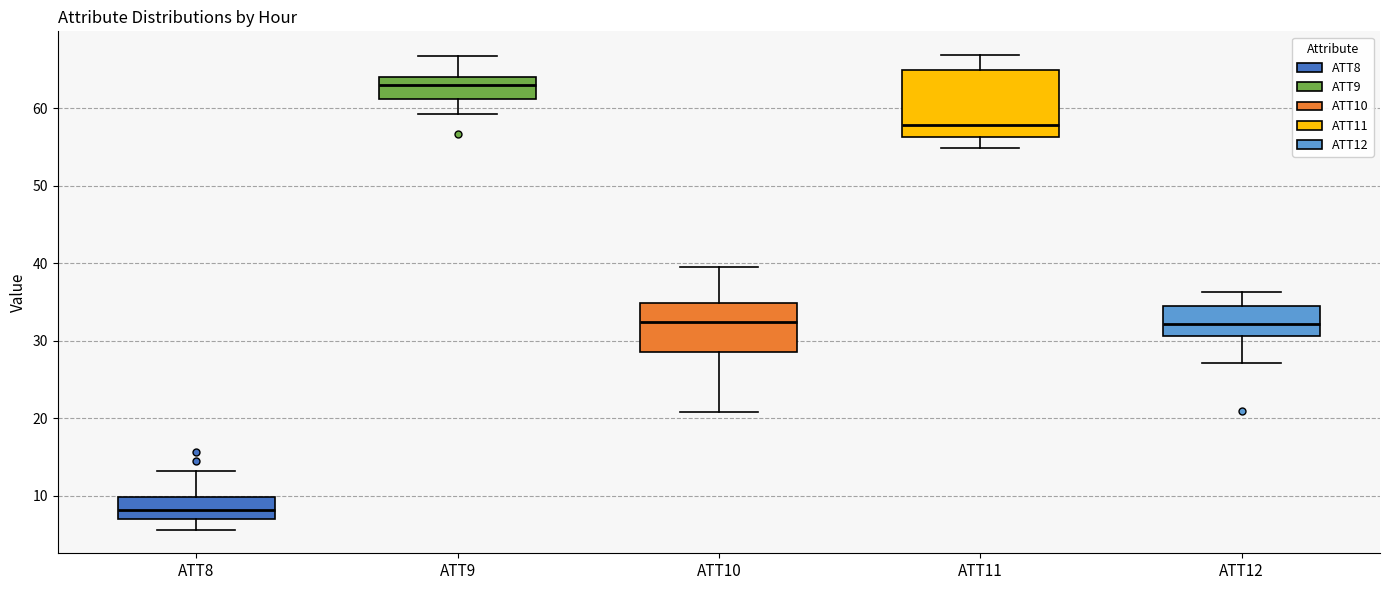

Reading left to right, transcribe this box plot: for each box, give where its median line is, the range the box spans, and where its two whiskers end, as read against the y-axis. The values are not printed on the chart, so give them approximately, as read against the axis.

ATT8: median 8, box 7 to 10, whiskers 6 to 13
ATT9: median 63, box 61 to 64, whiskers 59 to 67
ATT10: median 32, box 29 to 35, whiskers 21 to 39
ATT11: median 58, box 56 to 65, whiskers 55 to 67
ATT12: median 32, box 31 to 35, whiskers 27 to 36